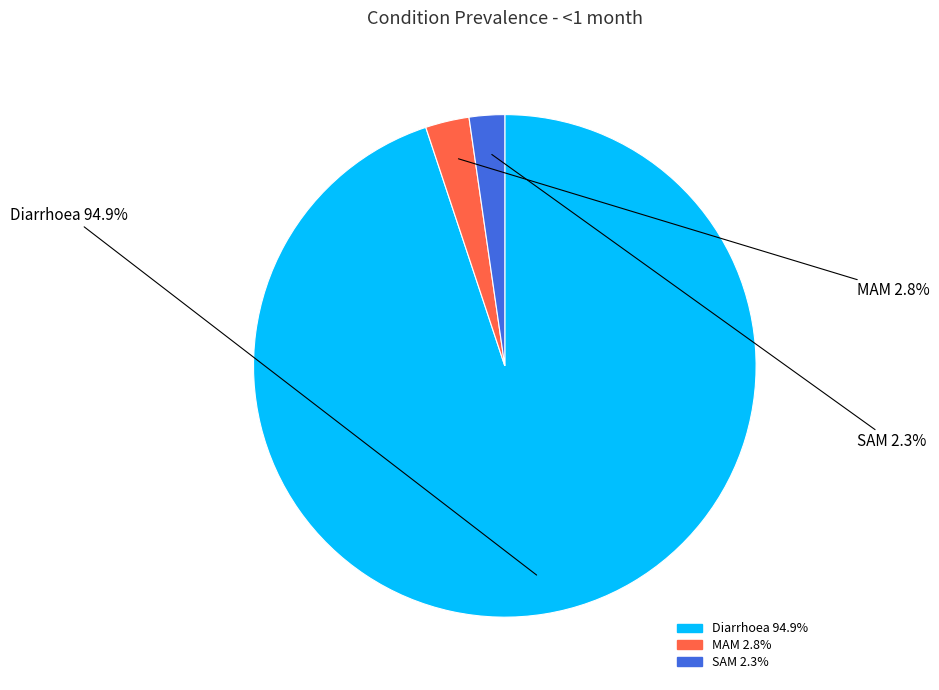

Rank the categories by value from lowest to highest.

SAM, MAM, Diarrhoea